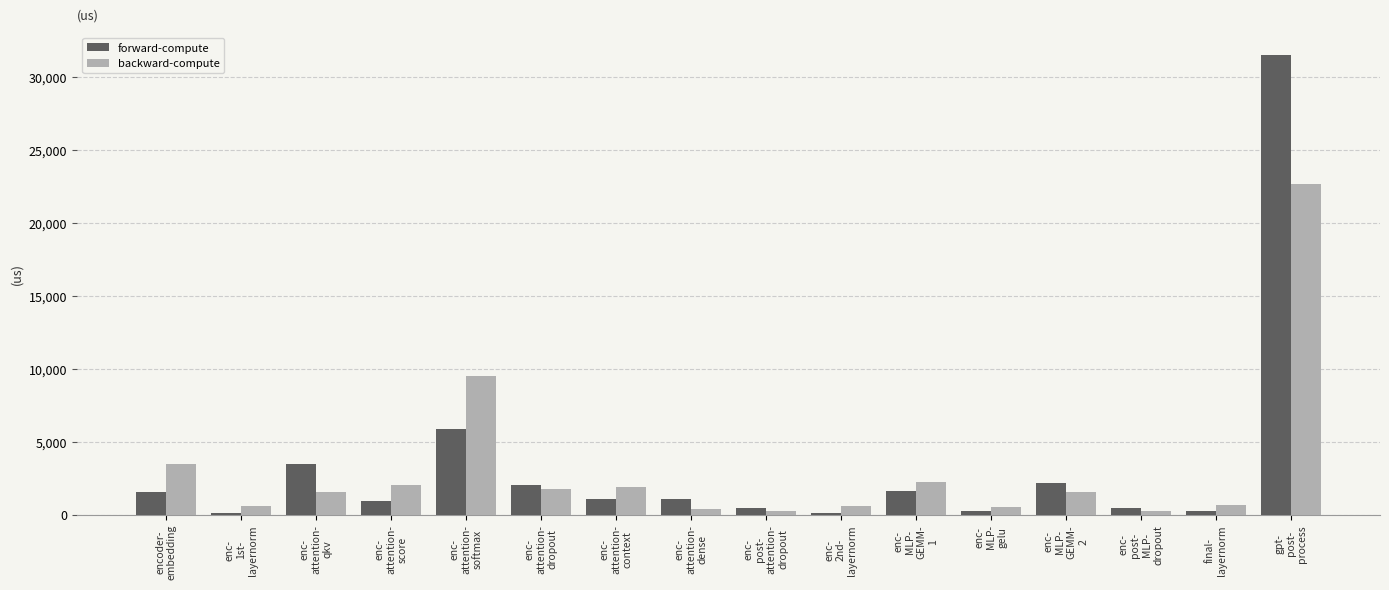

What is the maximum value for backward-compute?

22685.3